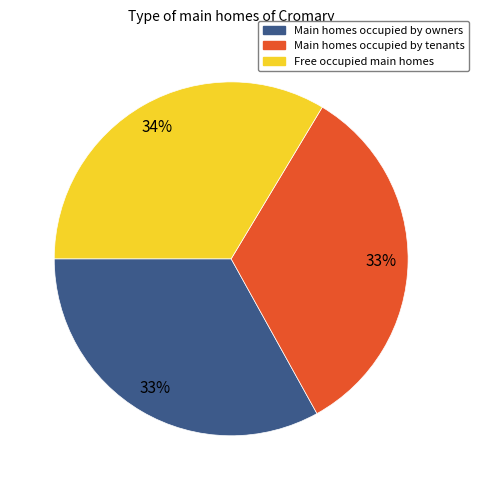

Does Main homes occupied by tenants represent more than half of the total?

No